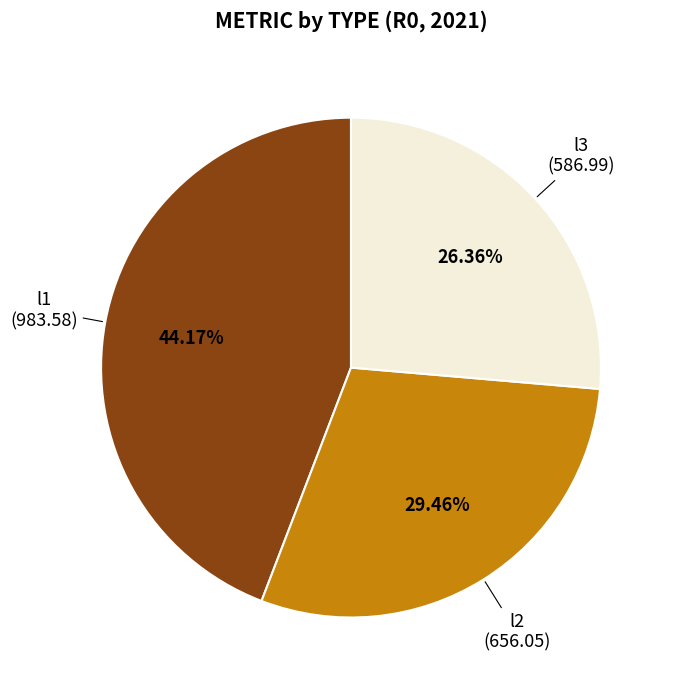

Does any single category account for the majority?

No